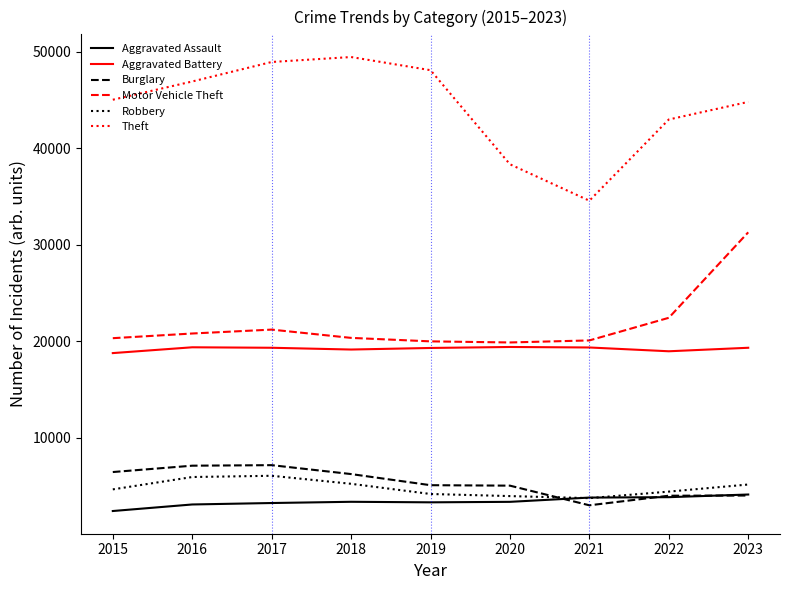

Where is Theft nearest to the value 41999?

2022